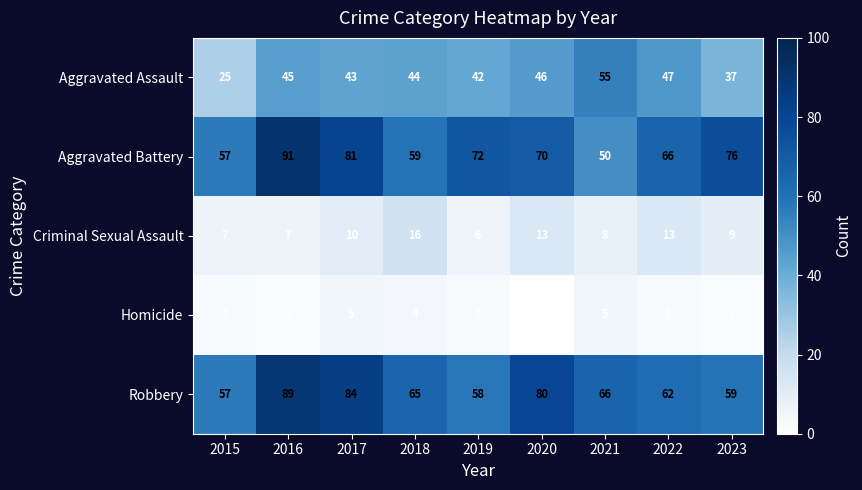

Rank the series by their maximum value, from highest to lowest.

Aggravated Battery, Robbery, Aggravated Assault, Criminal Sexual Assault, Homicide